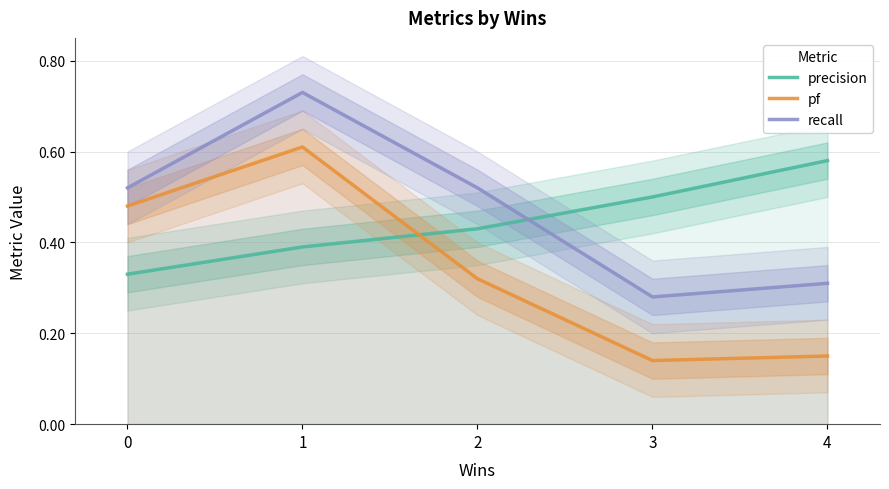

The precision series shows 0.3 at 0. True or false?

True